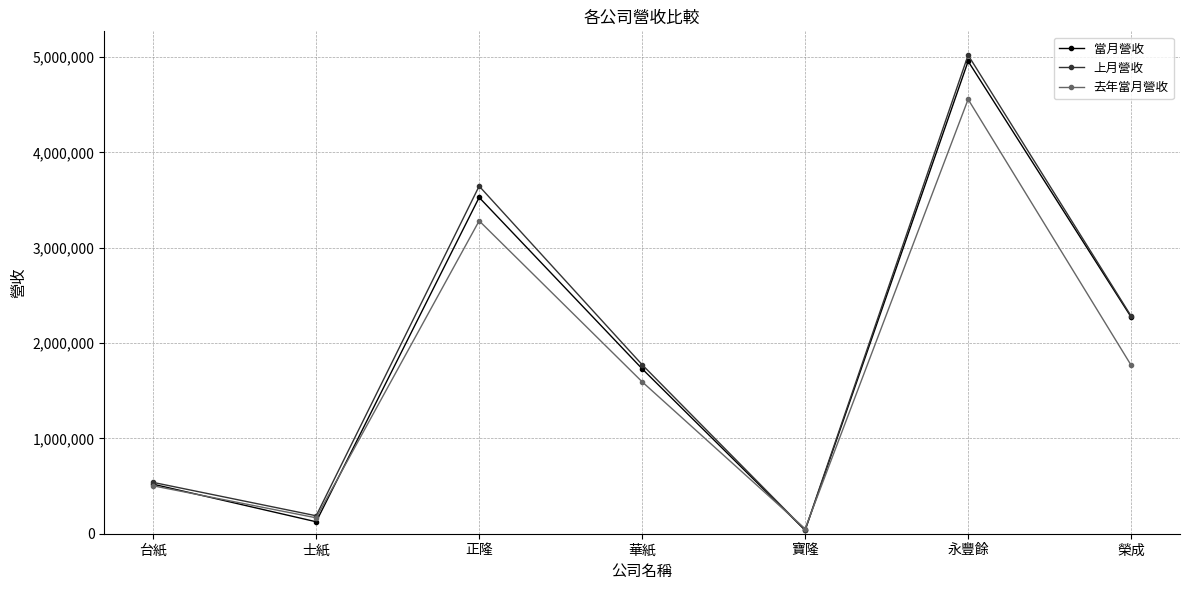

True or false: 當月營收 has more than 1 interior local peaks.

True